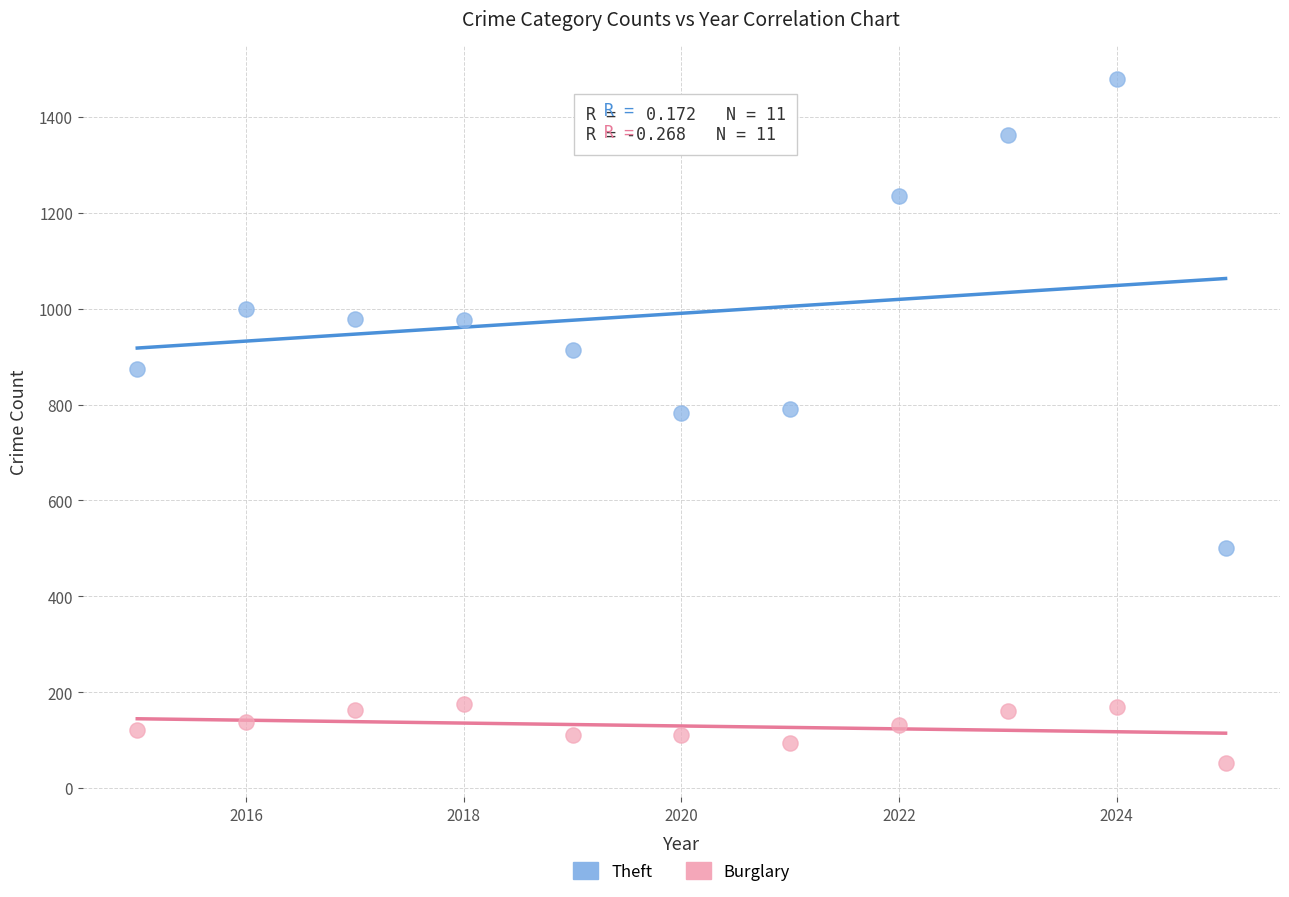

What are all the series names shown in the legend?

Theft, Burglary